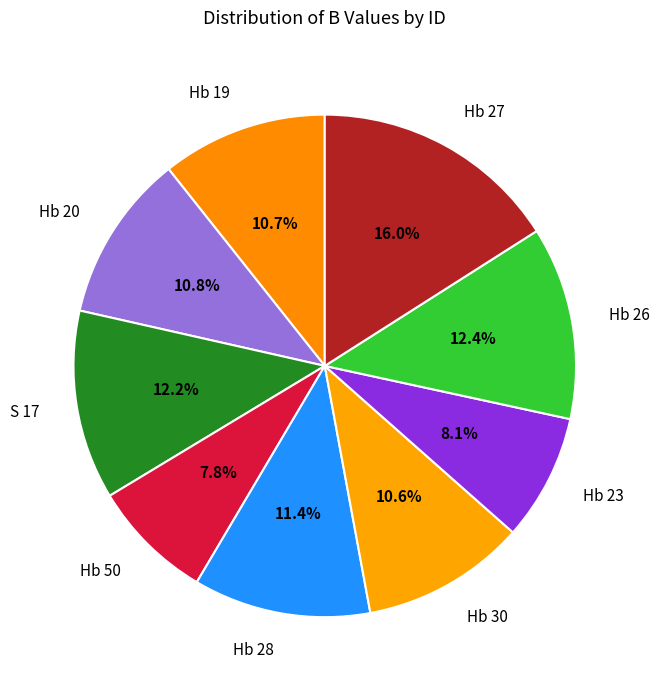

Does any single category account for the majority?

No